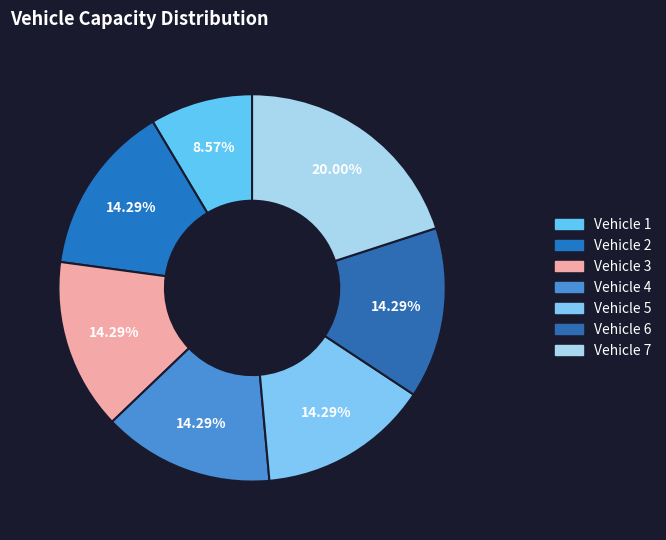

Which category has the biggest portion of the pie?

7